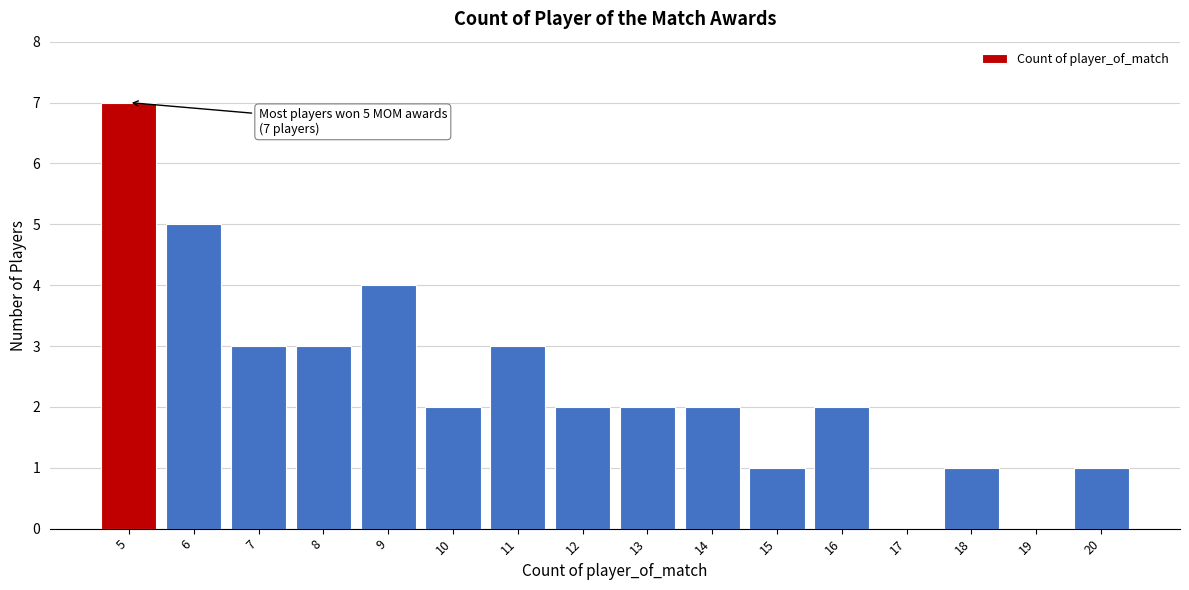

Reading right to left, what are all the values shown in this chart?

20=1	19=0	18=1	17=0	16=2	15=1	14=2	13=2	12=2	11=3	10=2	9=4	8=3	7=3	6=5	5=7